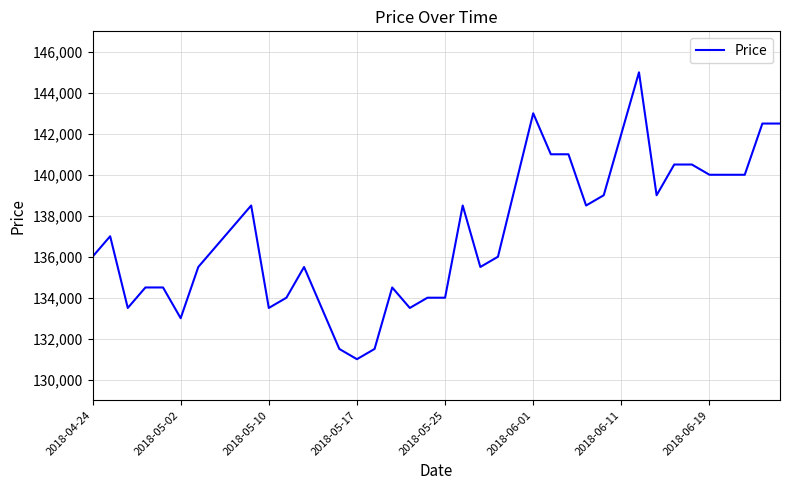

Reading left to right, what are all the values shown in this chart?

136000	137000	133500	134500	134500	133000	135500	136500	137500	138500	133500	134000	135500	133500	131500	131000	131500	134500	133500	134000	134000	138500	135500	136000	139500	143000	141000	141000	138500	139000	142000	145000	139000	140500	140500	140000	140000	140000	142500	142500